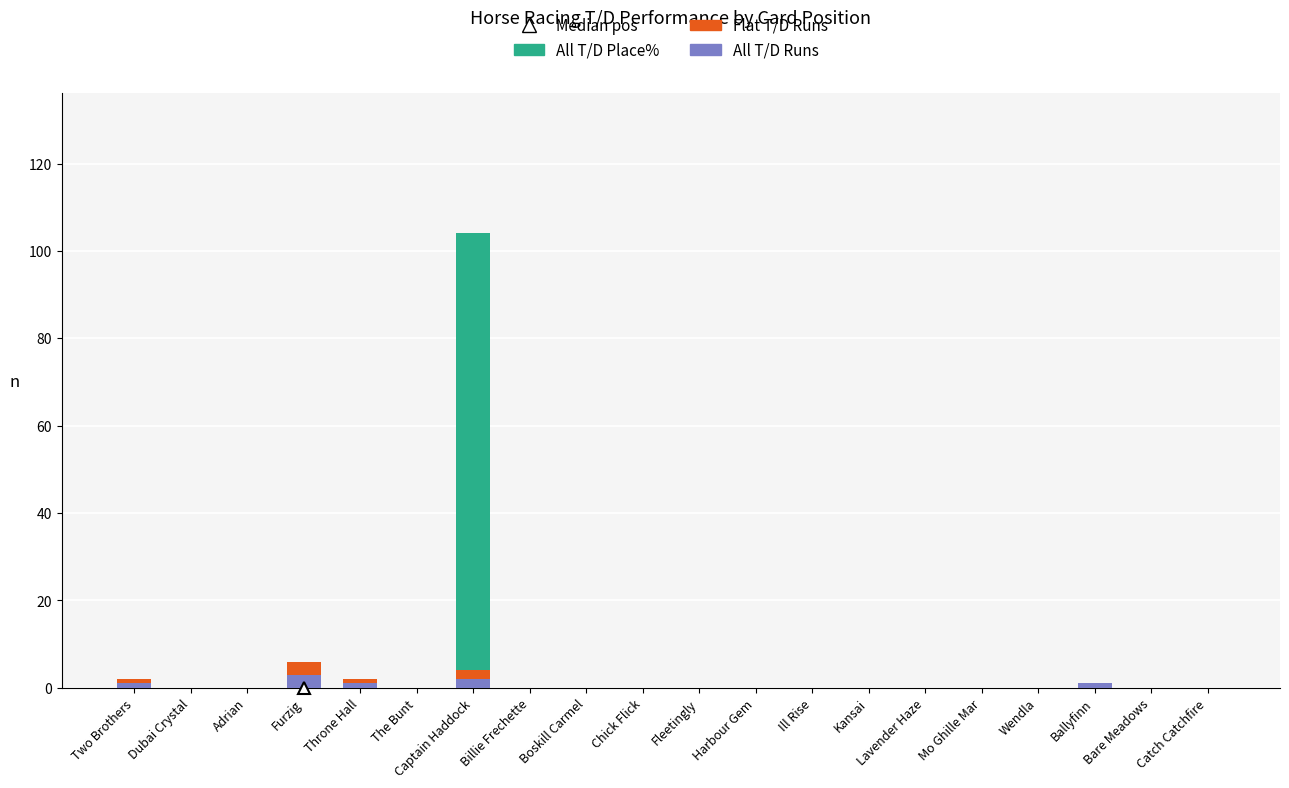

What is the sum of all All T/D Runs values?

8